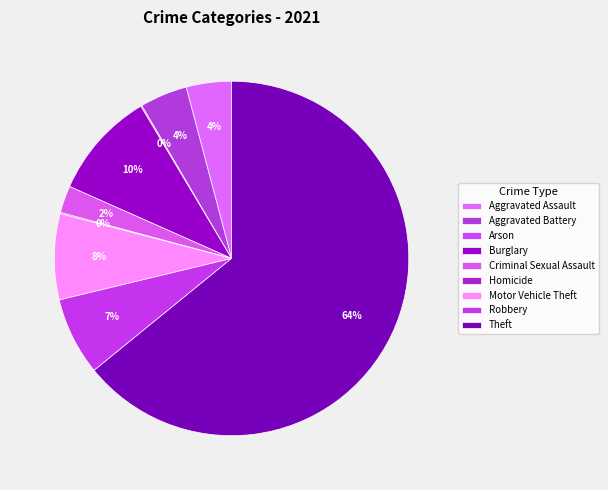

True or false: Aggravated Assault accounts for 17% of the total.

False